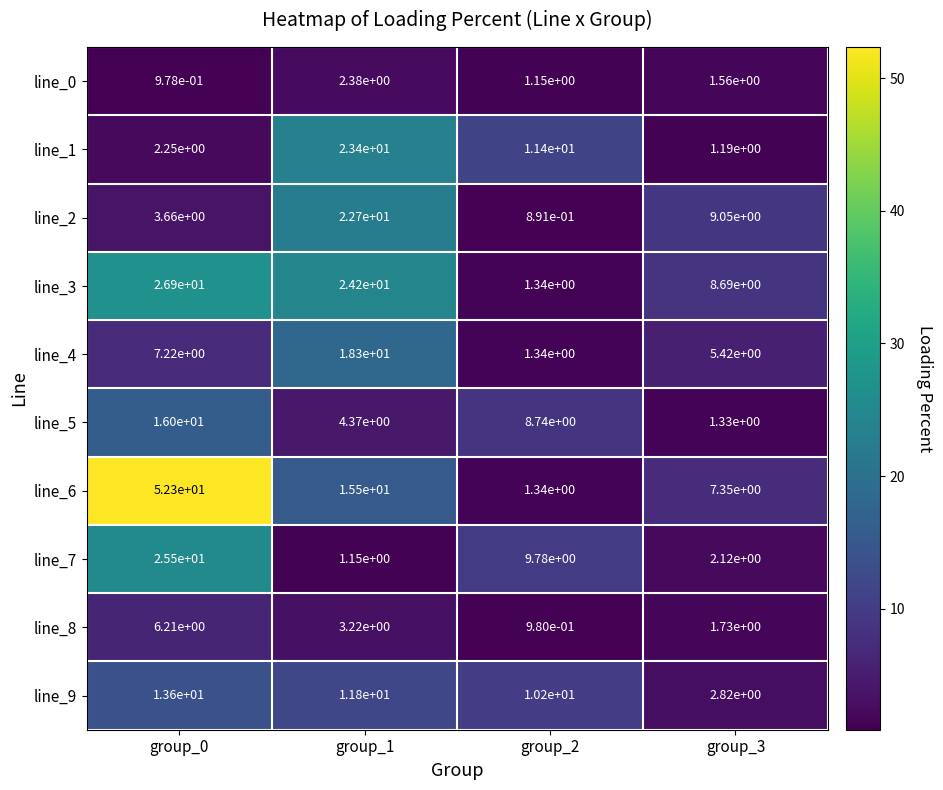

Is the value of line_9 at group_1 greater than the value of line_3 at group_0?

No